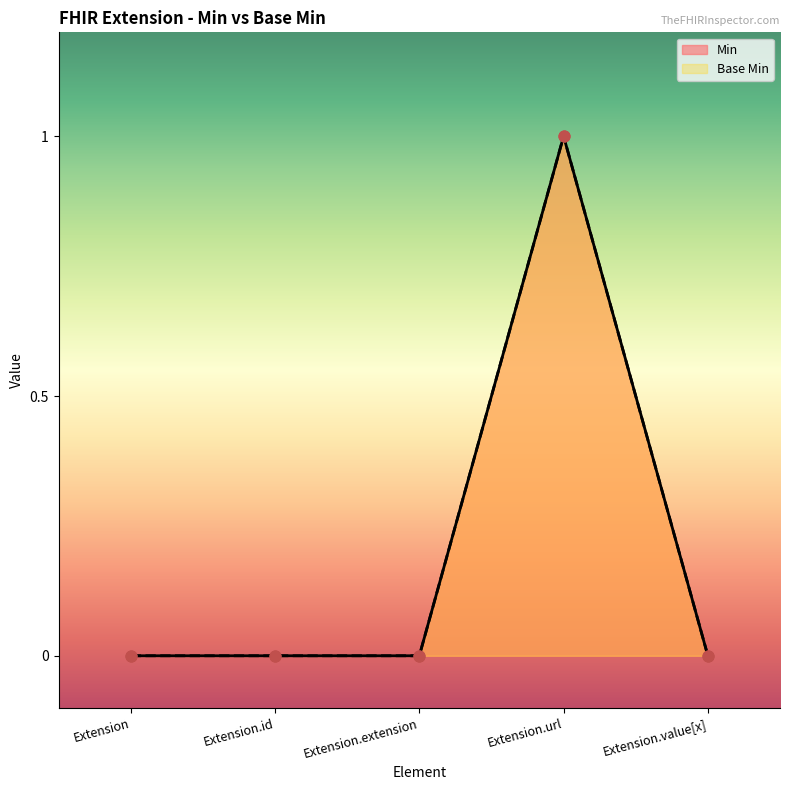

What are all the series names shown in the legend?

Base Min, Min